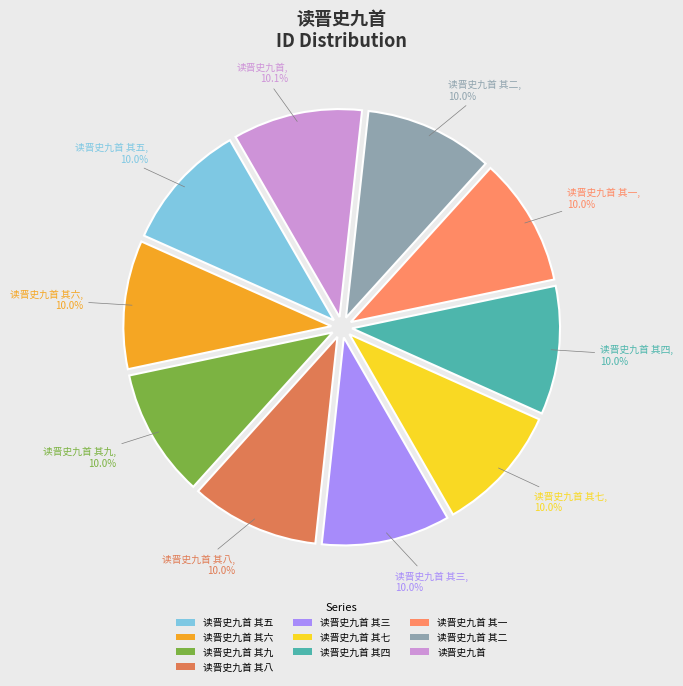

What percentage do 读晋史九首 其七 and 读晋史九首 其一 together represent?

20.0%